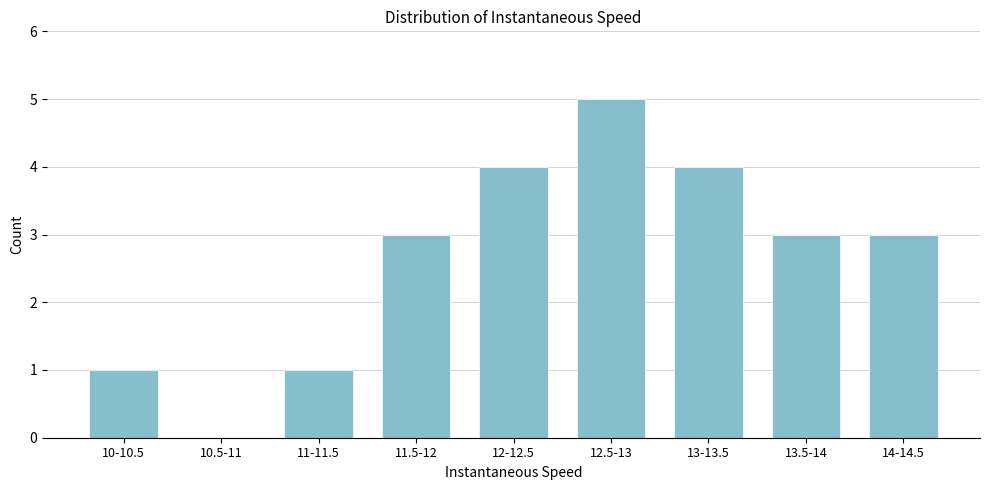

Reading right to left, what are all the values shown in this chart?

14-14.5=3	13.5-14=3	13-13.5=4	12.5-13=5	12-12.5=4	11.5-12=3	11-11.5=1	10.5-11=0	10-10.5=1